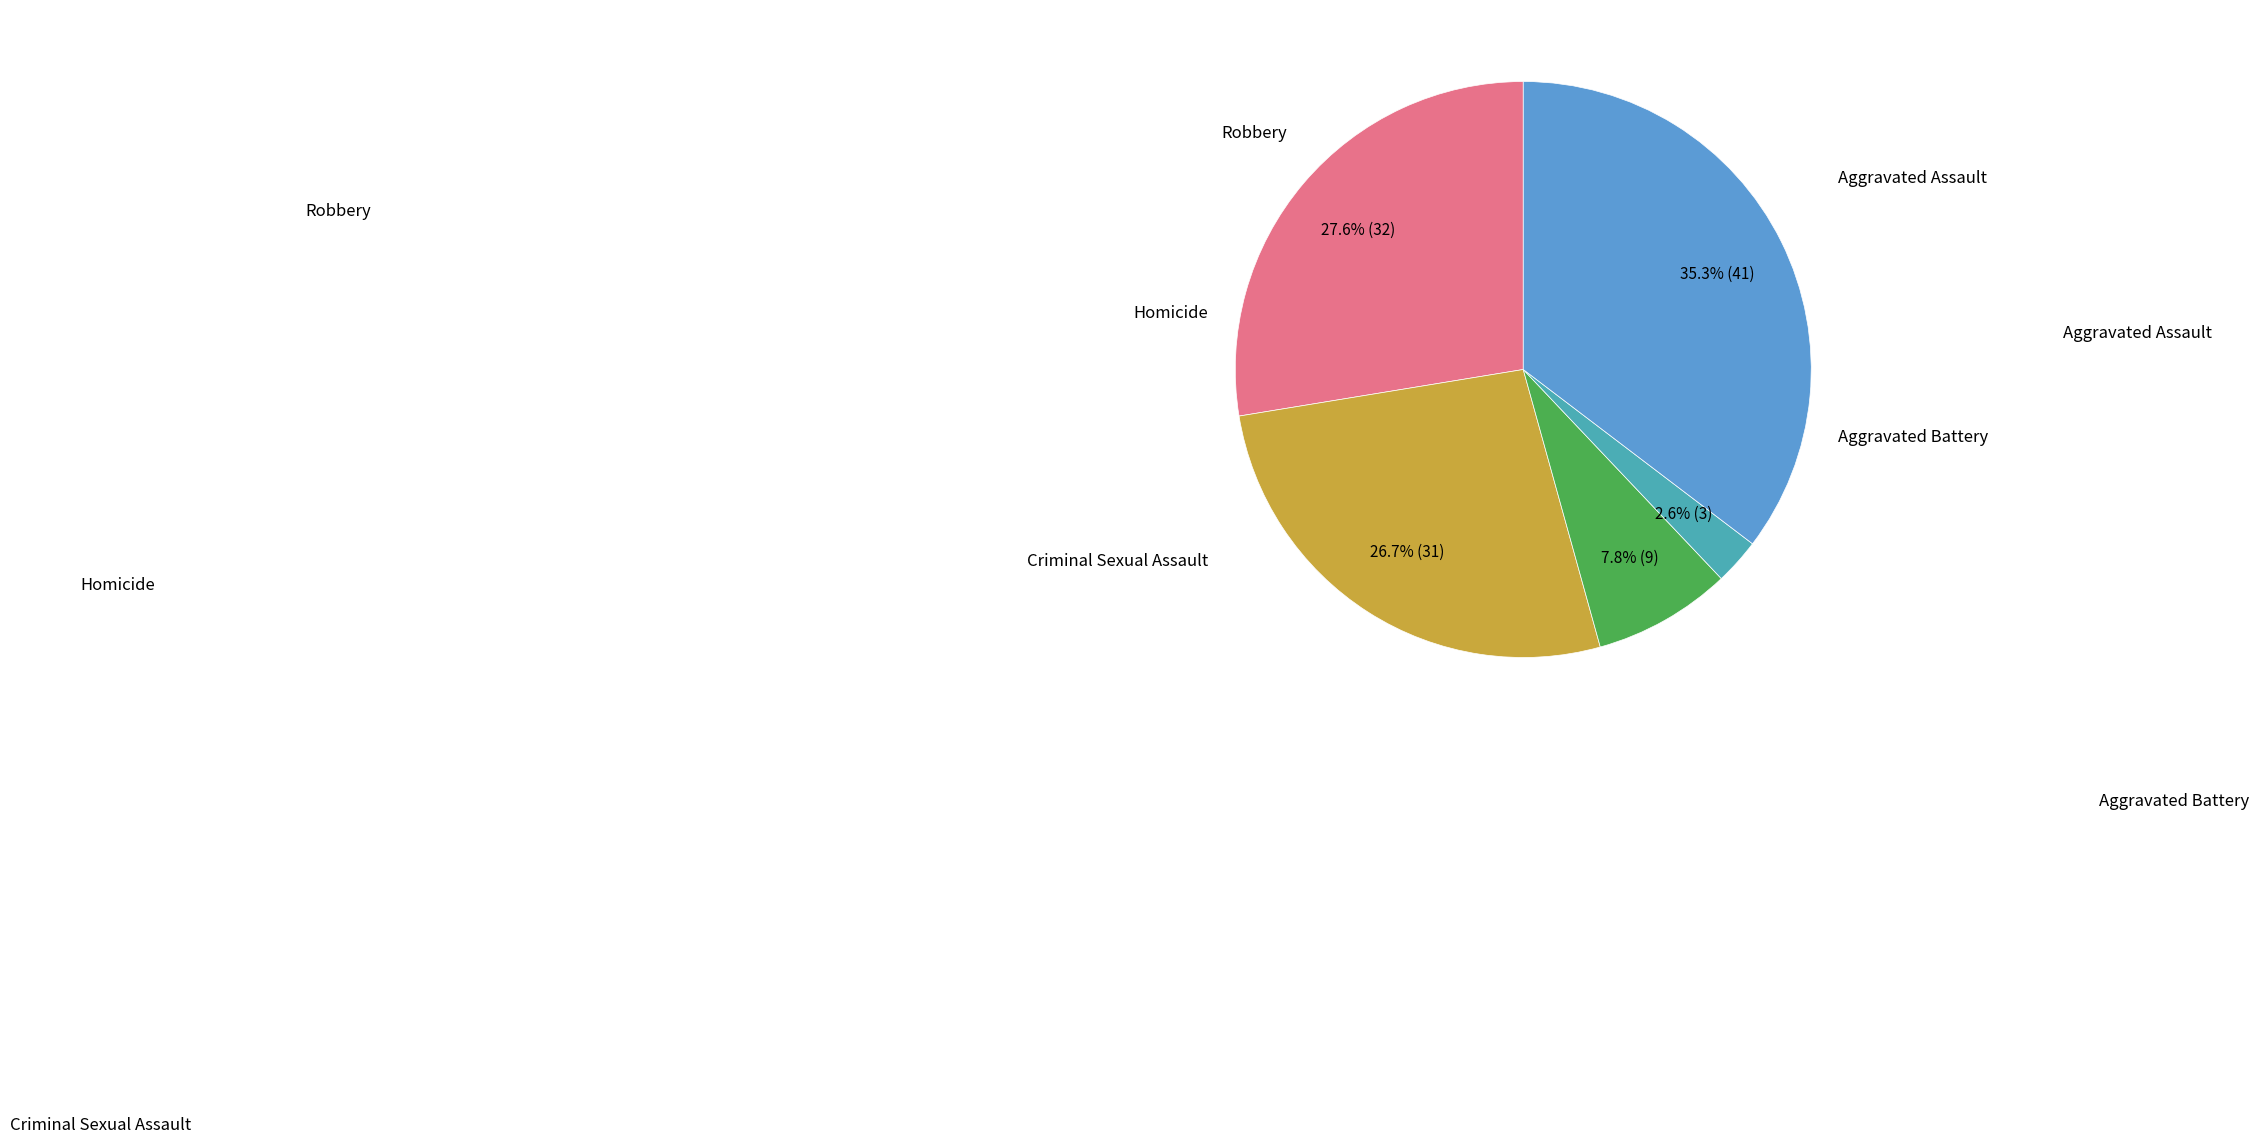

Is there a majority slice in this chart?

No